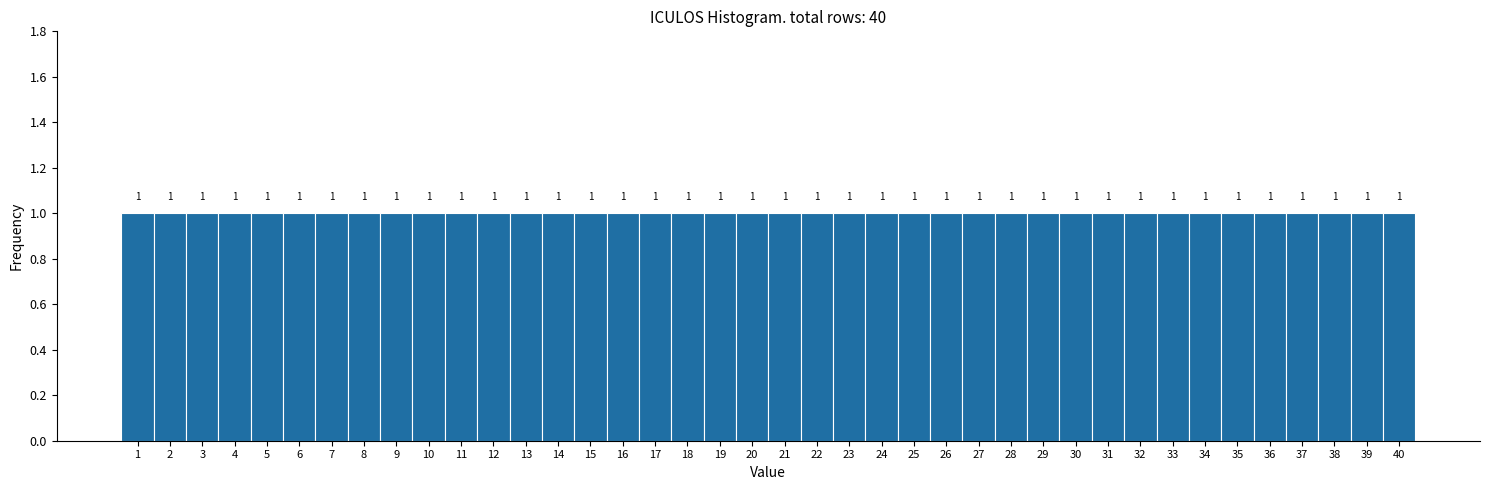

How tall is the bar that spans 38.5 to 39.5 on the x-axis?

1